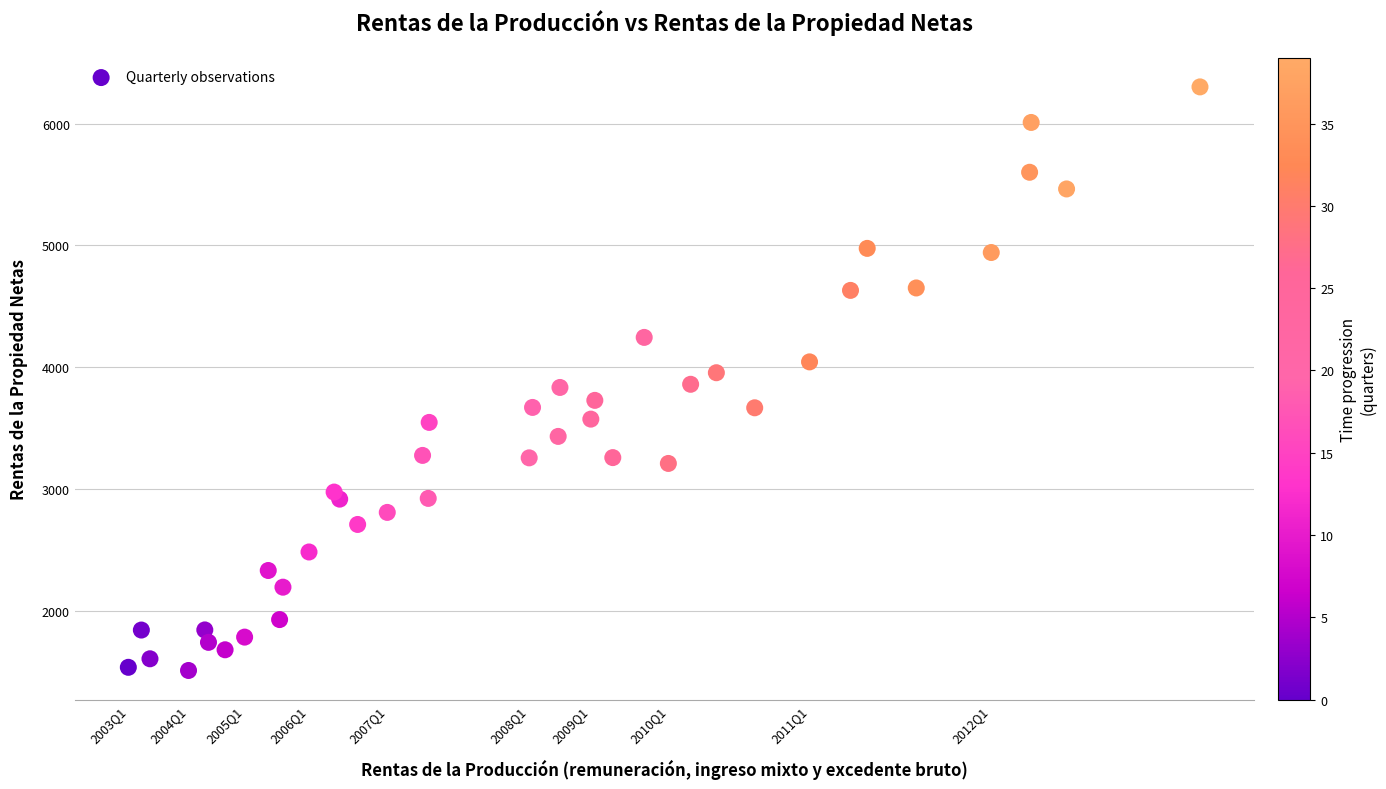

What is the range of X values (max minus min)?

10202